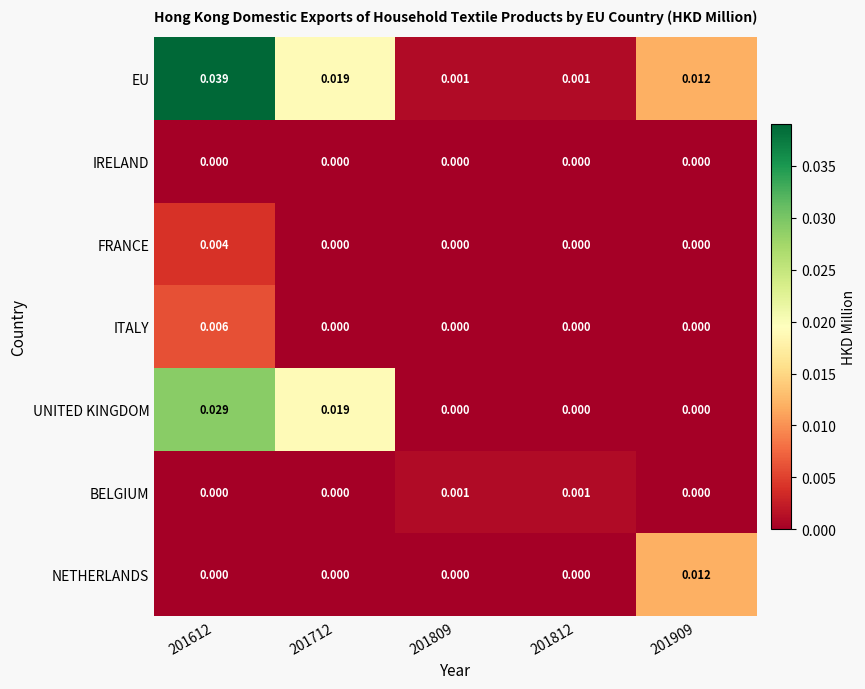

Which series has the largest total across all categories?

EU